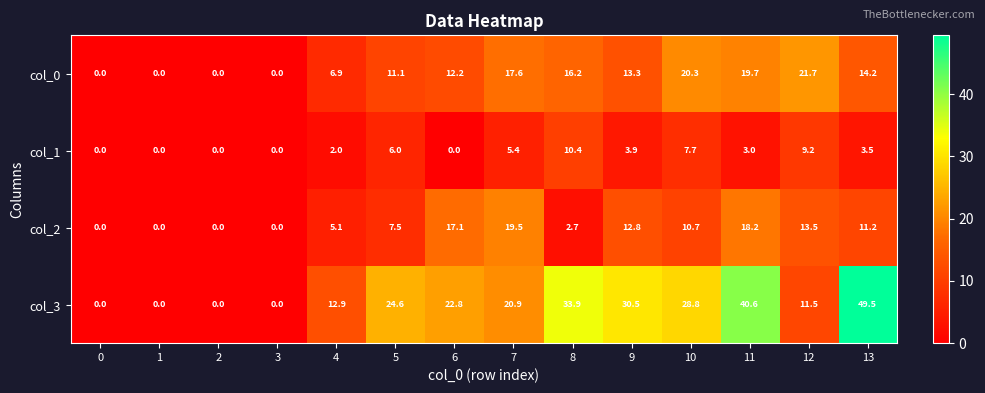

At which category does the chart reach its peak across all series?

13